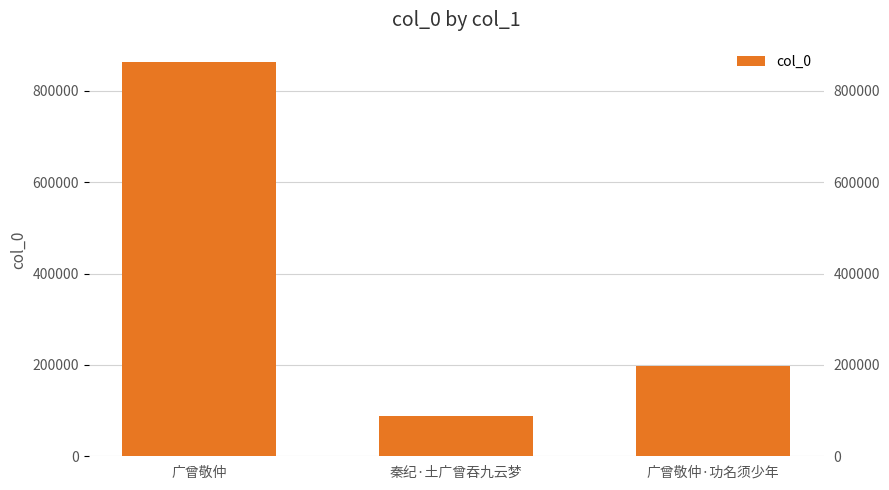

Is it true that the value at 广曾敬仲·功名须少年 is 279318?

False